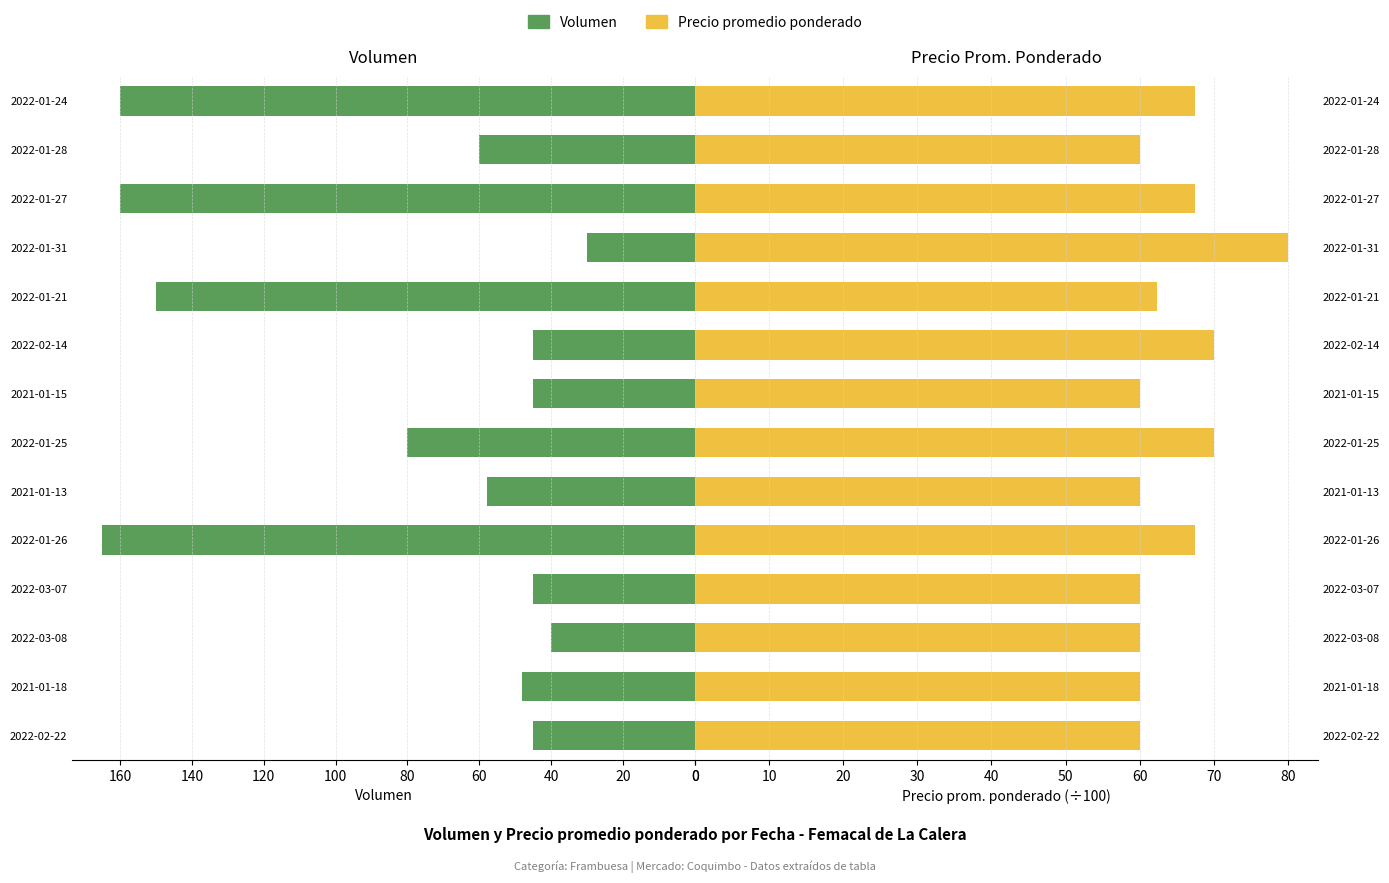

Reading left to right, what are all the values shown in this chart?

Volumen: 45.0	48.0	40.0	45.0	165.0	58.0	80.0	45.0	45.0	150.0	30.0	160.0	60.0	160.0
Precio promedio ponderado: 60.0	60.0	60.0	60.0	67.4	60.0	70.0	60.0	70.0	62.3	80.0	67.5	60.0	67.5